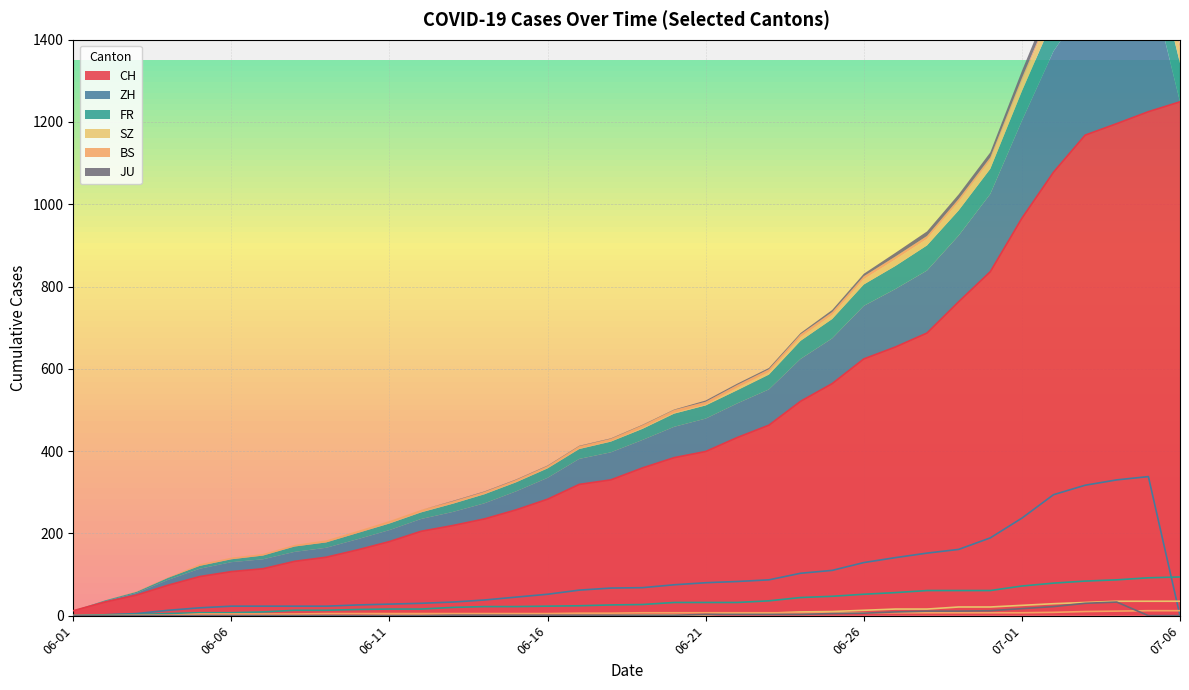

True or false: CH and JU intersect in this chart.

False